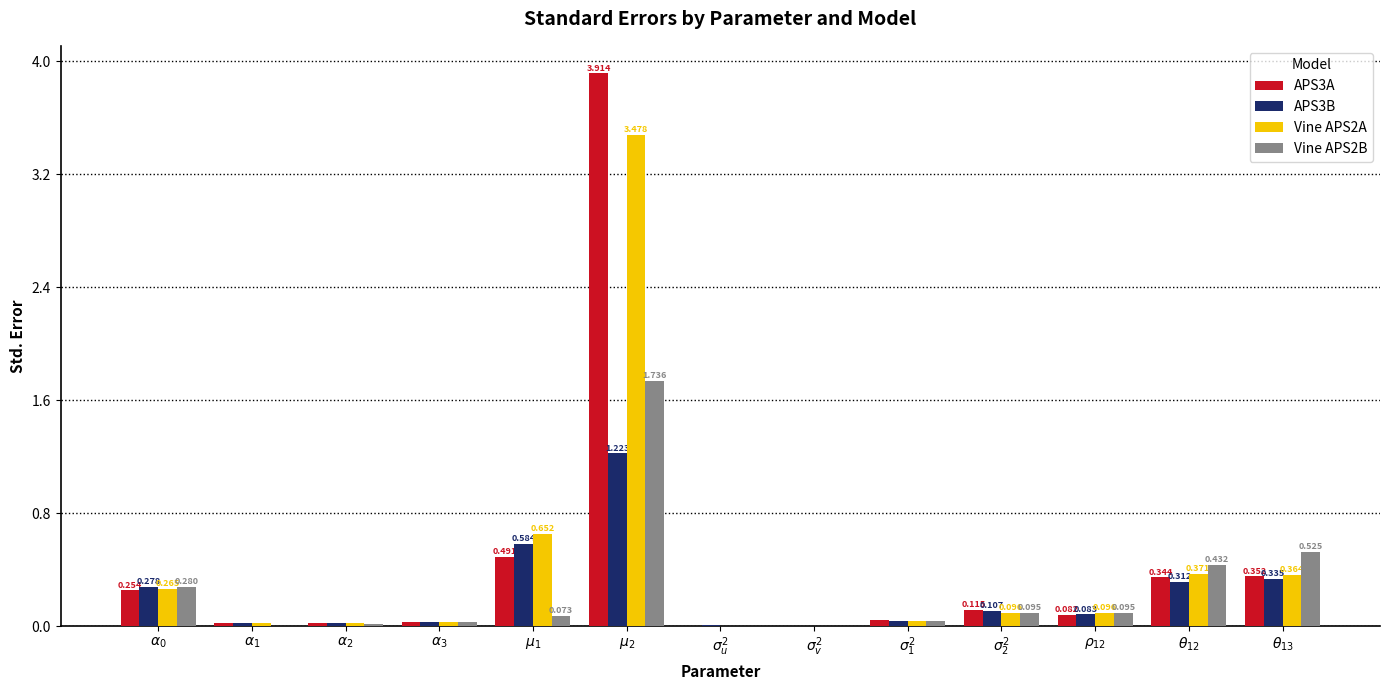

What is the approximate value of Vine APS2B at $\theta_{13}$?

0.5